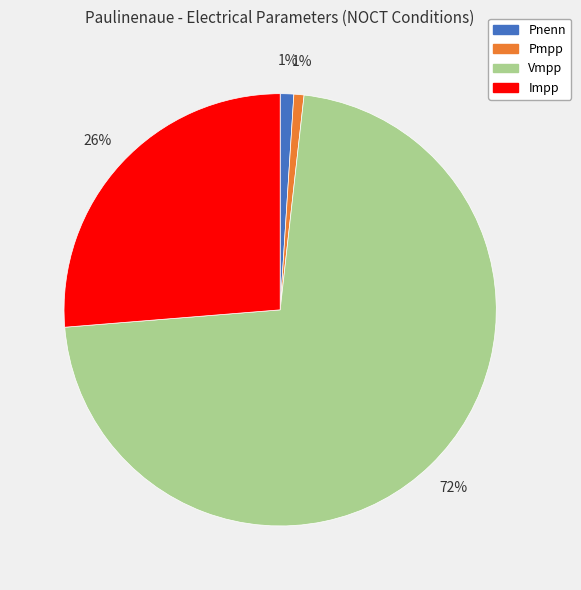

To the nearest percent, what is the combined percentage of Pmpp and Impp?

27%